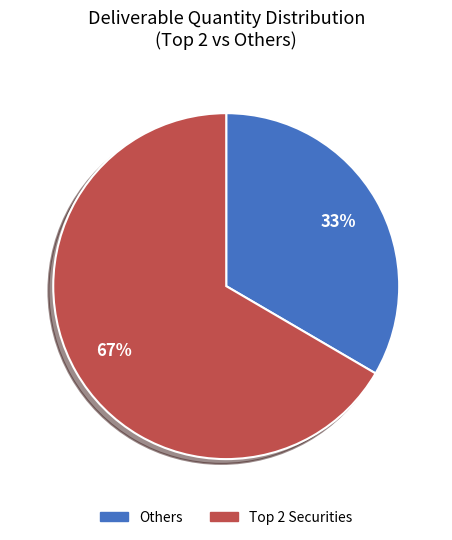

To the nearest percent, what is the average slice percentage?

50%